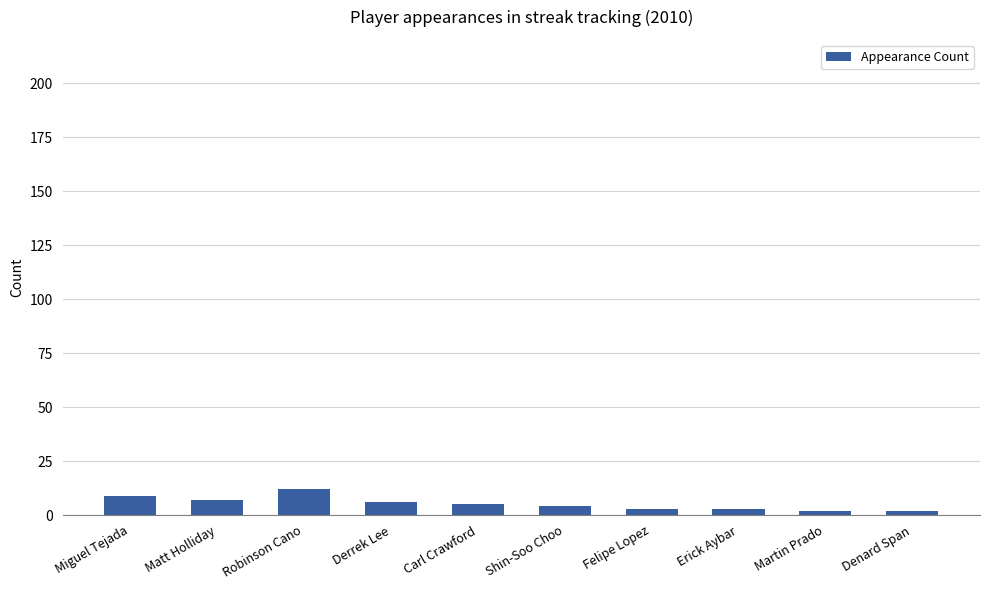

What is the value of the 8th bar from the left?

3